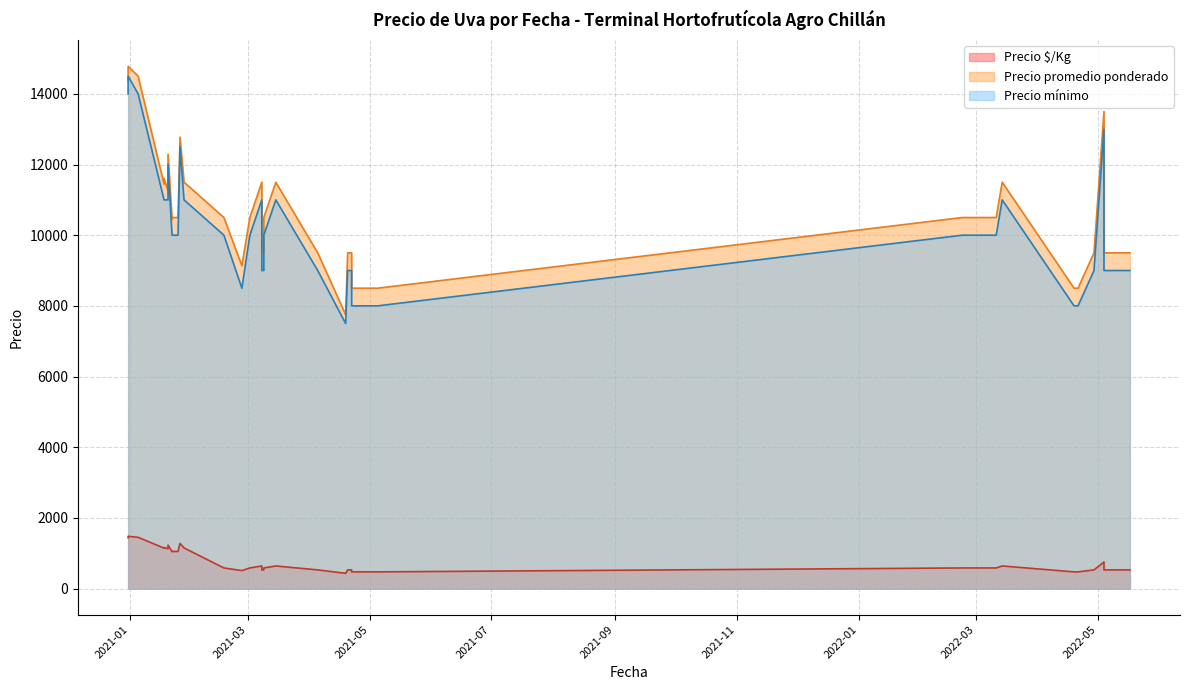

How many distinct data groups are displayed?

3